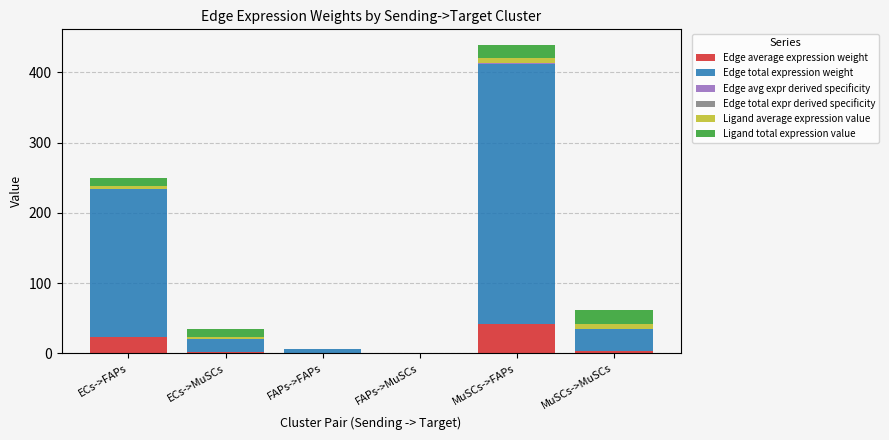

List the labels in order of Edge total expression weight value, largest first.

MuSCs->FAPs, ECs->FAPs, MuSCs->MuSCs, ECs->MuSCs, FAPs->FAPs, FAPs->MuSCs